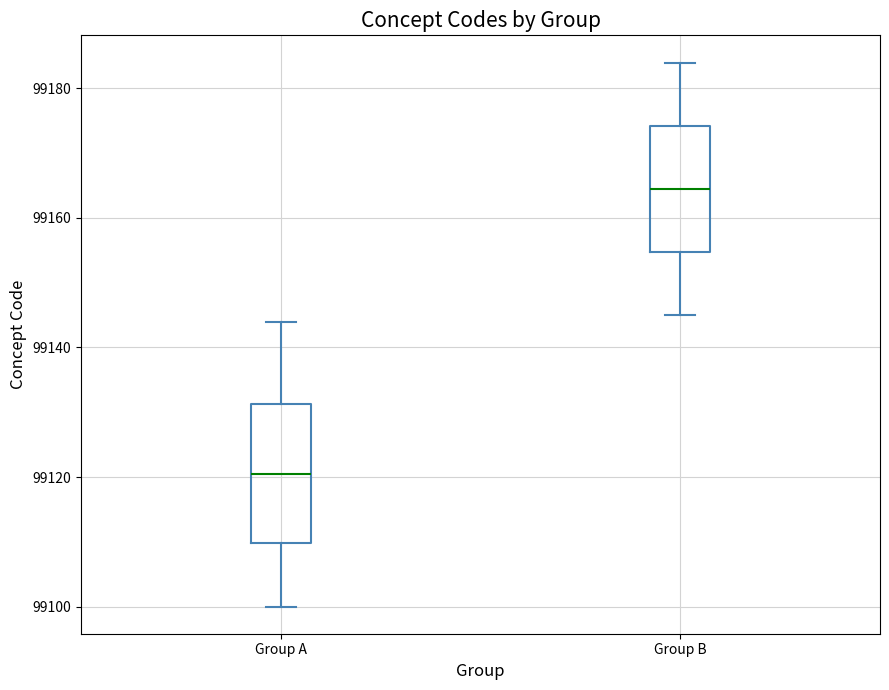

Reading left to right, transcribe this box plot: for each box, give where its median line is, the range the box spans, and where its two whiskers end, as read against the y-axis. The values are not printed on the chart, so give them approximately, as read against the axis.

Group A: median 99120, box 99110 to 99132, whiskers 99100 to 99144
Group B: median 99164, box 99154 to 99174, whiskers 99146 to 99184